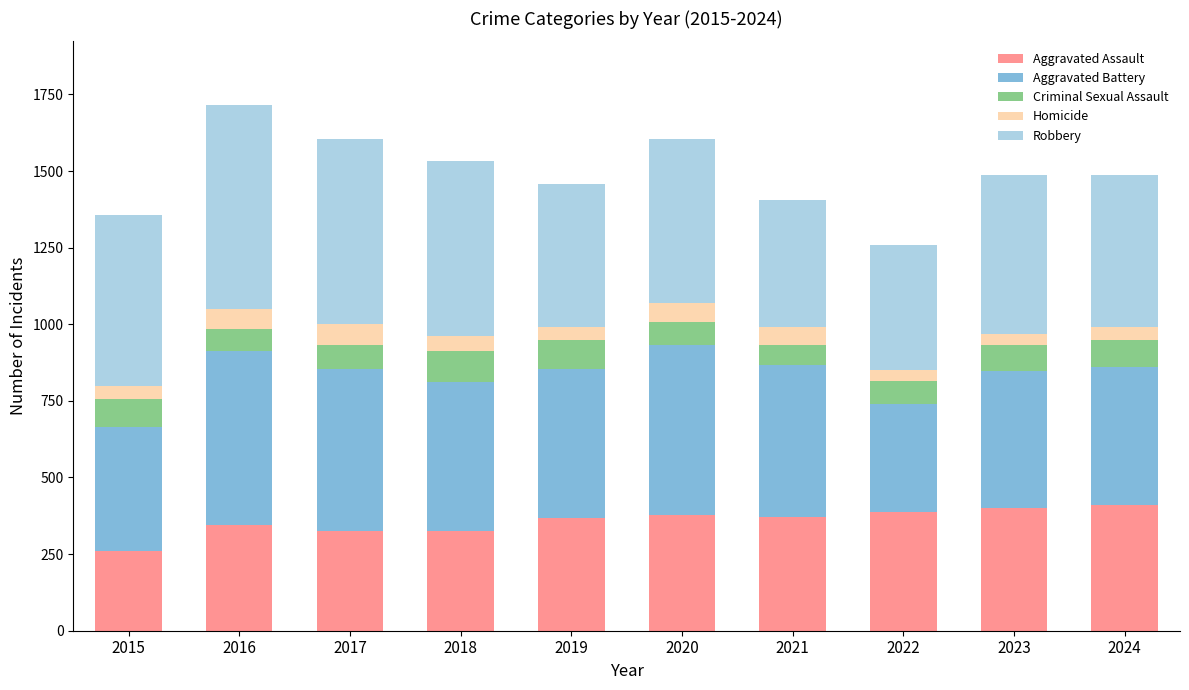

What is the total value across all series at 2017?

1606